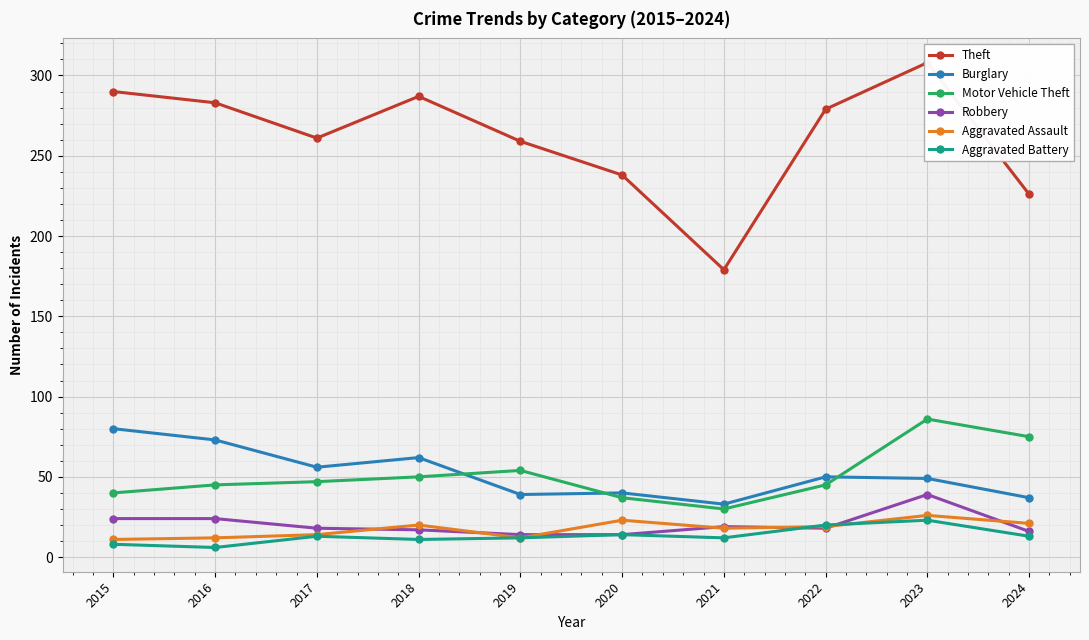

Where is Robbery nearest to the value 26?

2015